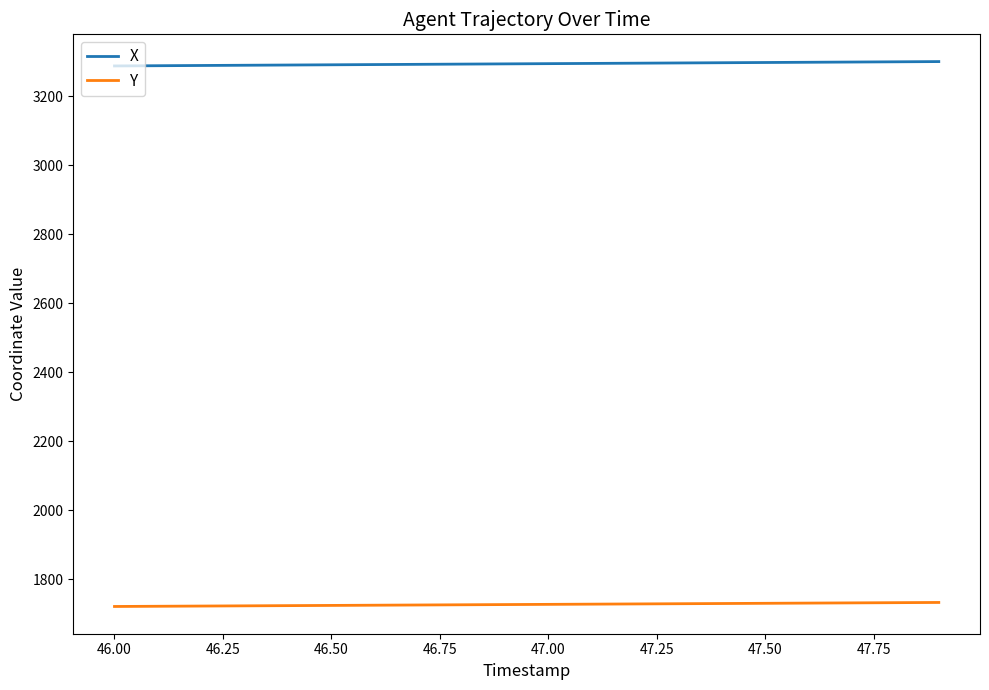

List the series in order of their peak value, lowest first.

Y, X